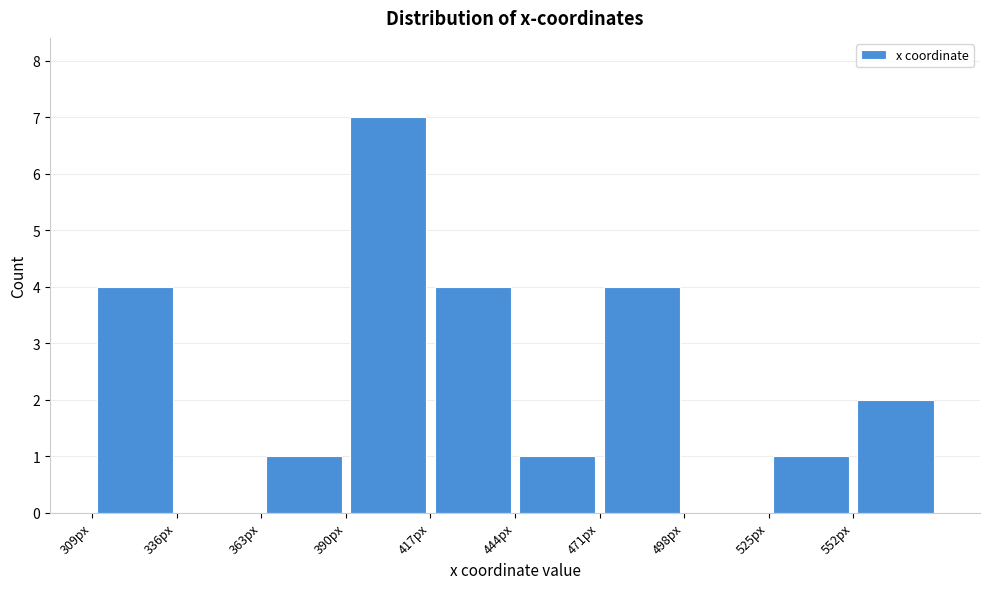

What is the height of the bar covering 525 to 555 on the x-axis? Neither the bar edges nor the heights are printed on the chart, so give them approximately, as read against the axes.

1